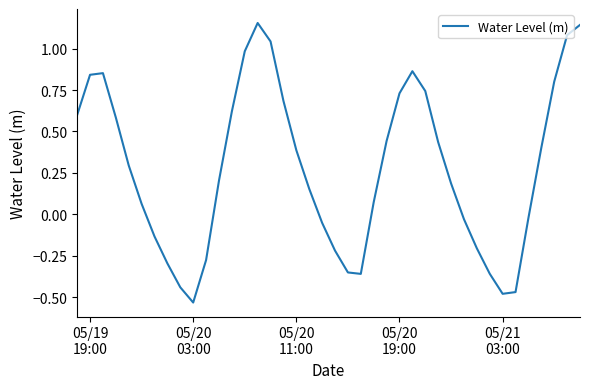

What is the difference between the maximum and minimum values?

1.7